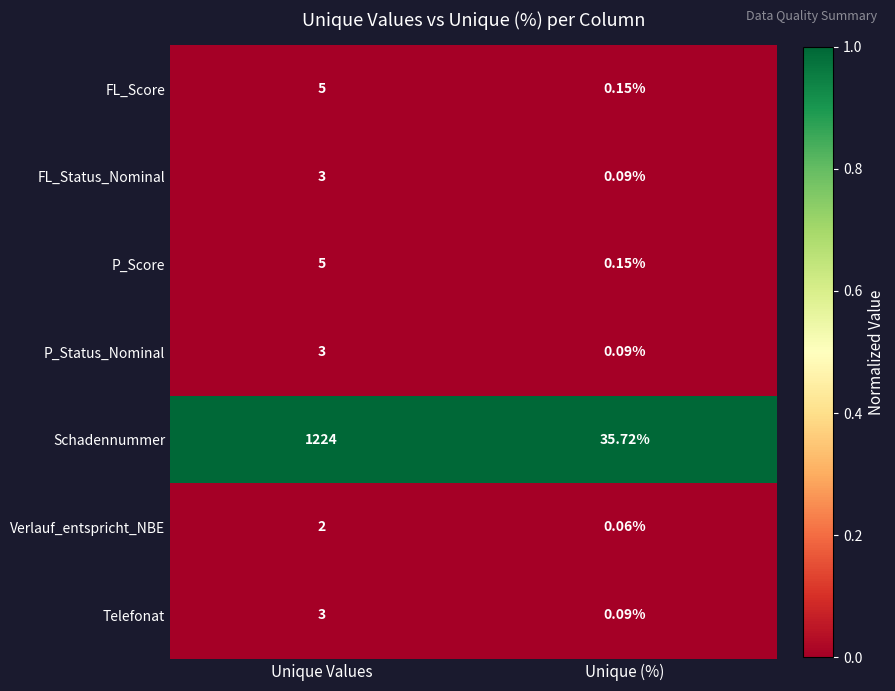

Between Unique Values and Unique (%), which series saw the biggest shift?

Schadennummer